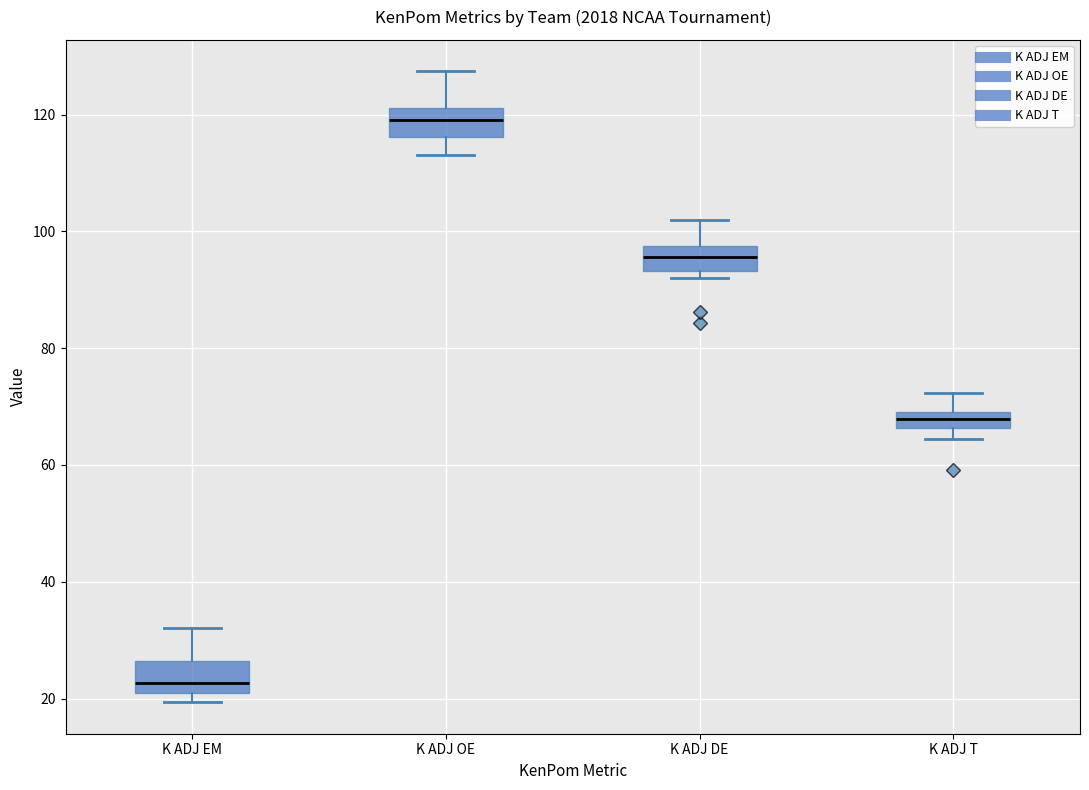

Where does the upper whisker of the box for K ADJ DE end on the y-axis? The values are not printed on the chart, so give them approximately, as read against the axis.

102